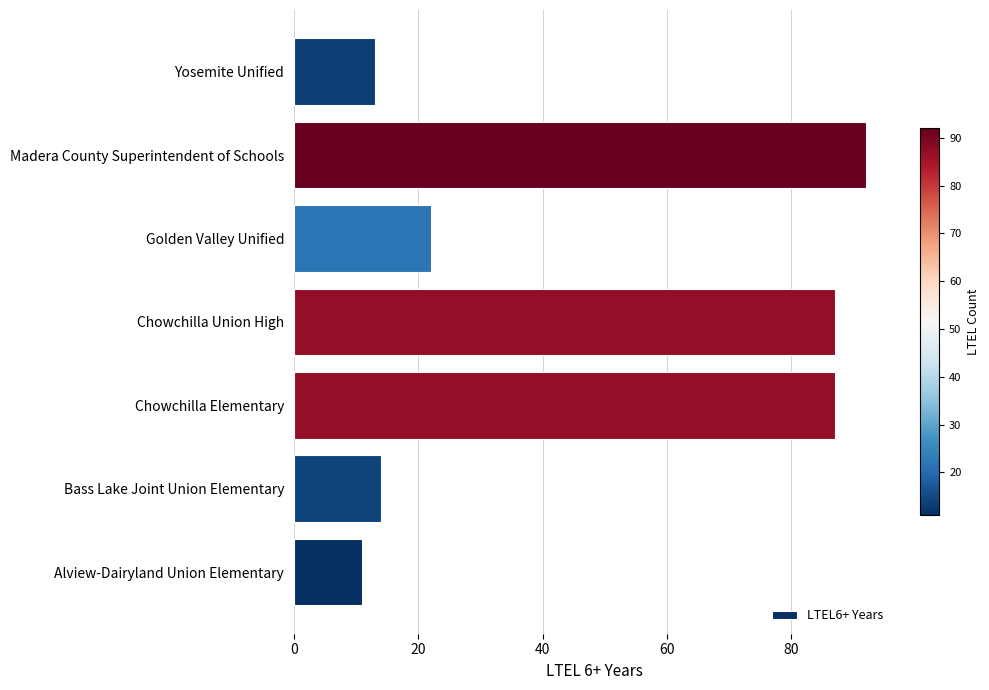

The value at Madera County Superintendent of Schools is 92. True or false?

True